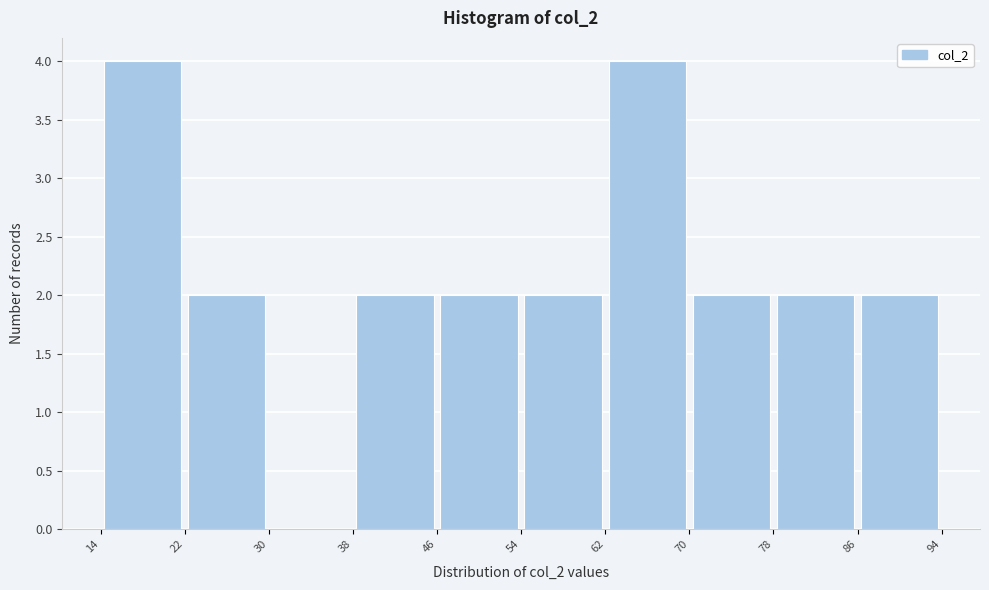

Reading left to right, transcribe this chart: for each bar, give the range it covers on the x-axis and its height. The values are not printed on the chart, so give them approximately, as read against the axis.

14 to 22: 4
22 to 30: 2
30 to 38: 0
38 to 46: 2
46 to 54: 2
54 to 62: 2
62 to 70: 4
70 to 78: 2
78 to 86: 2
86 to 94: 2